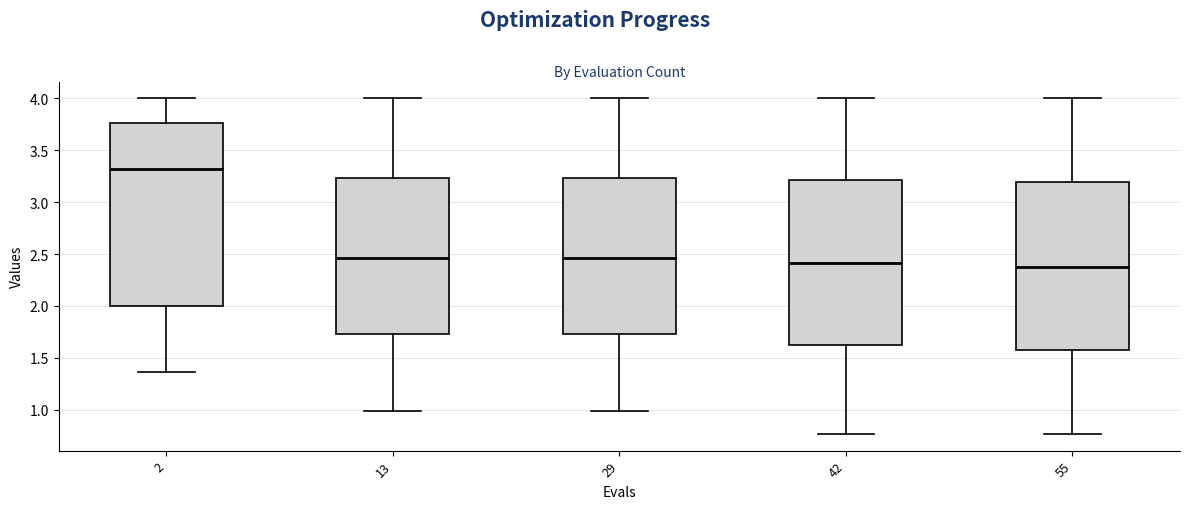

Reading left to right, read every box against the y-axis: the position of its median line, the range the box covers, and the ends of its whiskers. The values are not printed on the chart, so give them approximately, as read against the axis.

2: median 3.30, box 2.00 to 3.75, whiskers 1.35 to 4.00
13: median 2.45, box 1.75 to 3.25, whiskers 1.00 to 4.00
29: median 2.45, box 1.75 to 3.25, whiskers 1.00 to 4.00
42: median 2.40, box 1.65 to 3.20, whiskers 0.75 to 4.00
55: median 2.40, box 1.55 to 3.20, whiskers 0.75 to 4.00